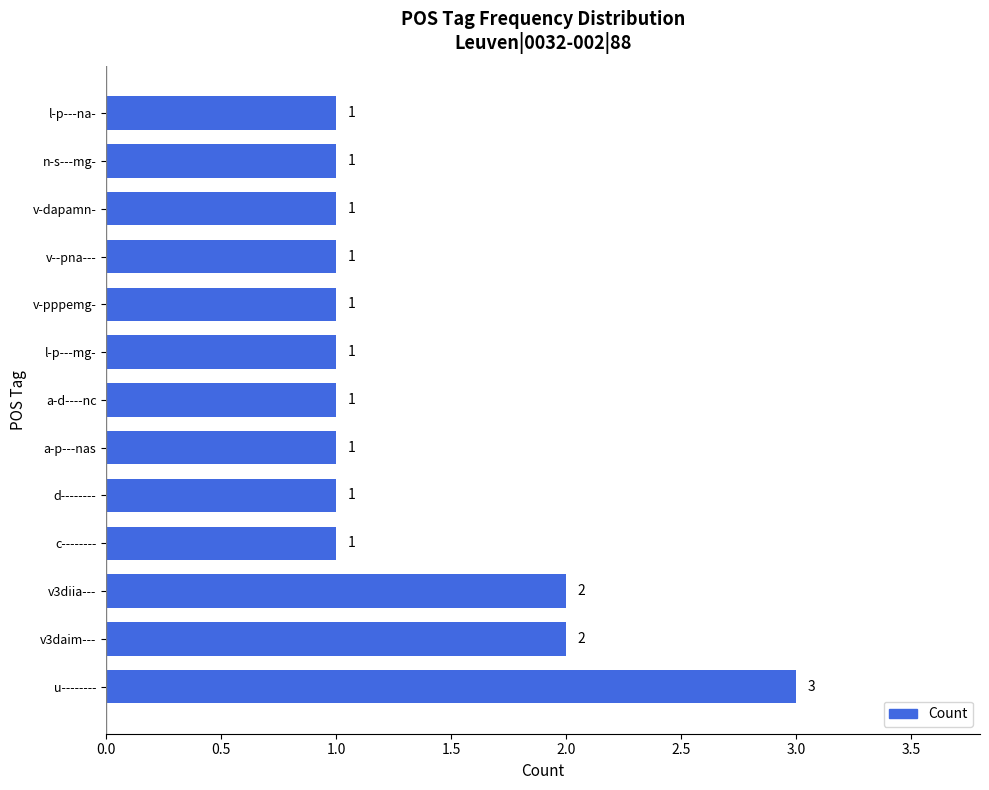

How many values are between 1 and 2?

12